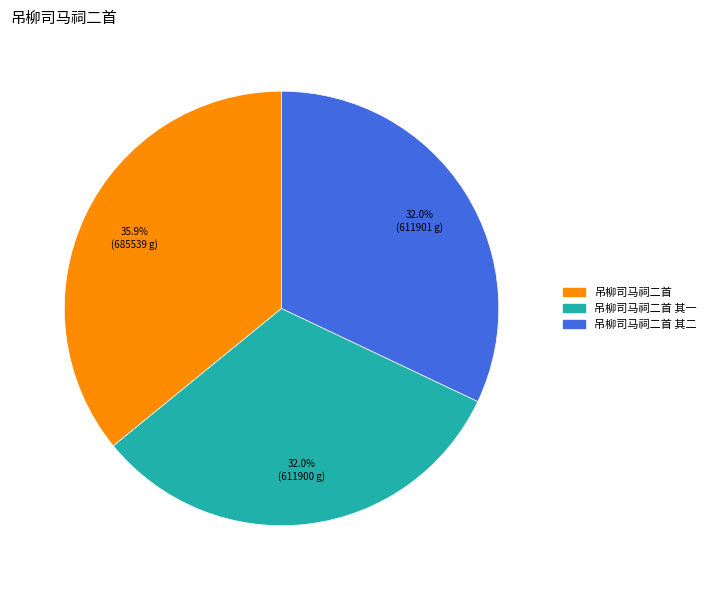

Is there any slice that represents more than half of the pie?

No